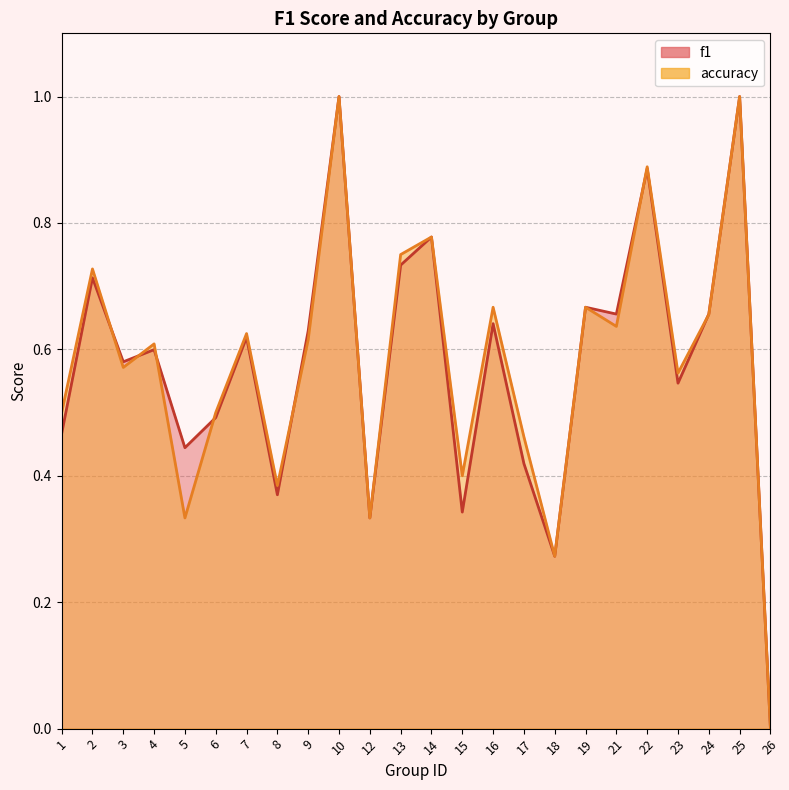

What is the value of the f1 point at the 13th from the left?

0.8